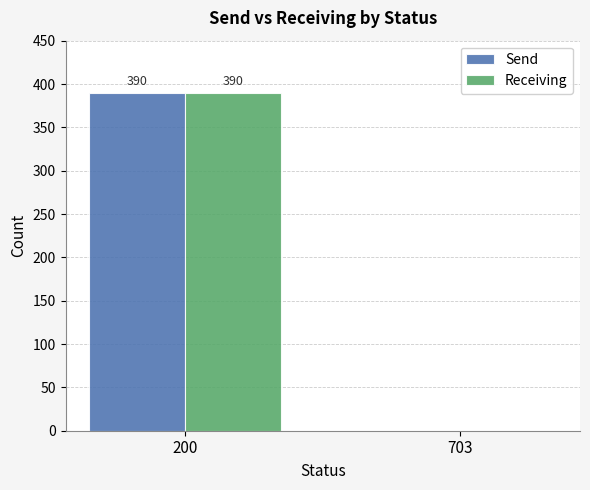

True or false: Receiving has a value of 390 at 200.

True